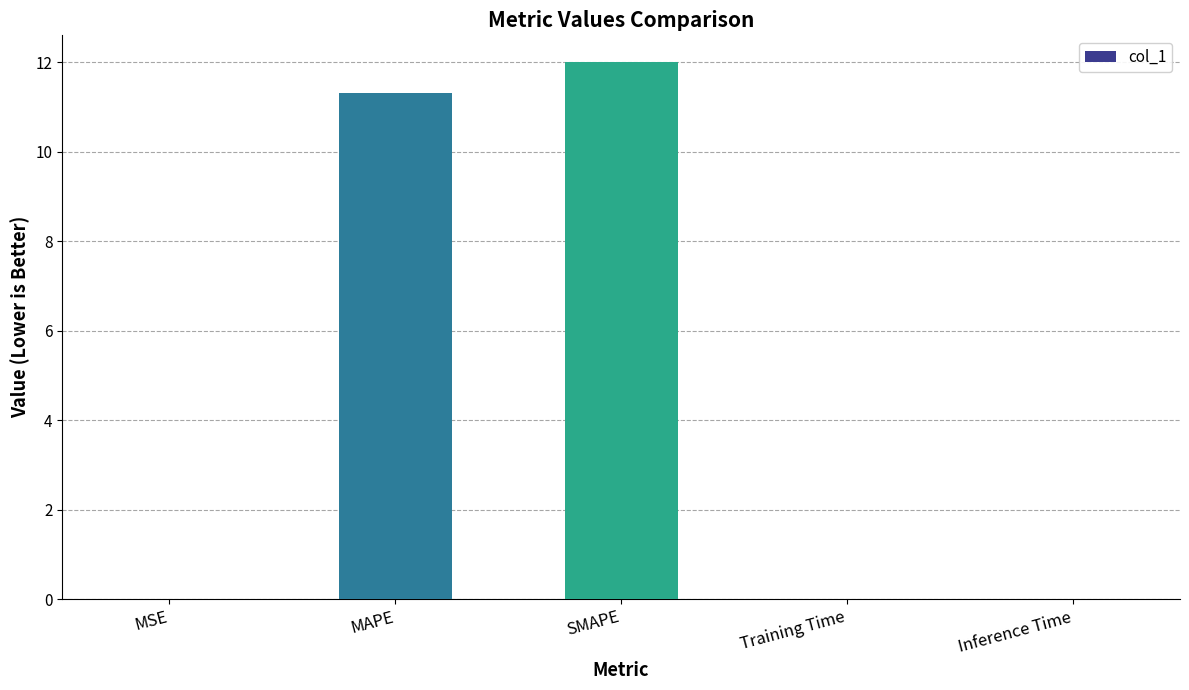

The chart shows a value of 0.0 at Inference Time. True or false?

True